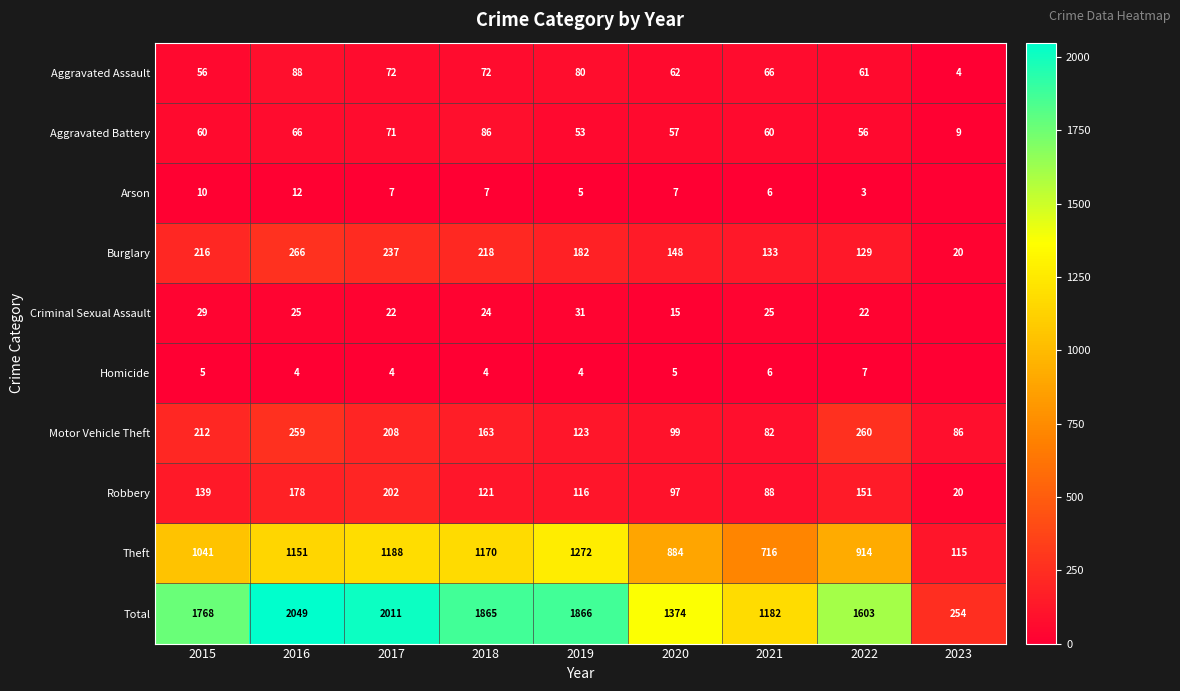

Is the value of Robbery at 2019 greater than the value of Aggravated Battery at 2021?

Yes